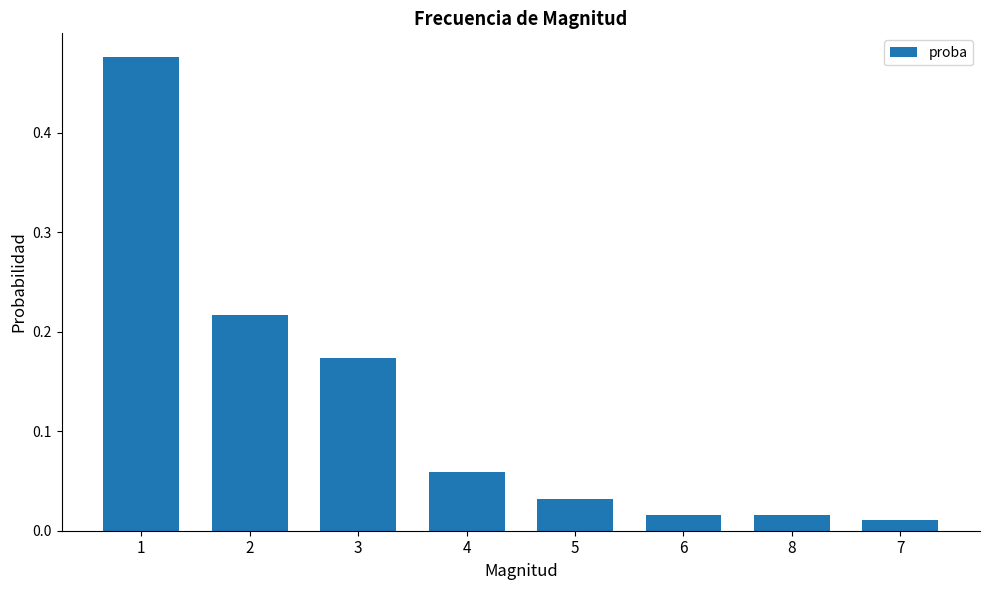

What is the label of the 6th bar from the right?

3